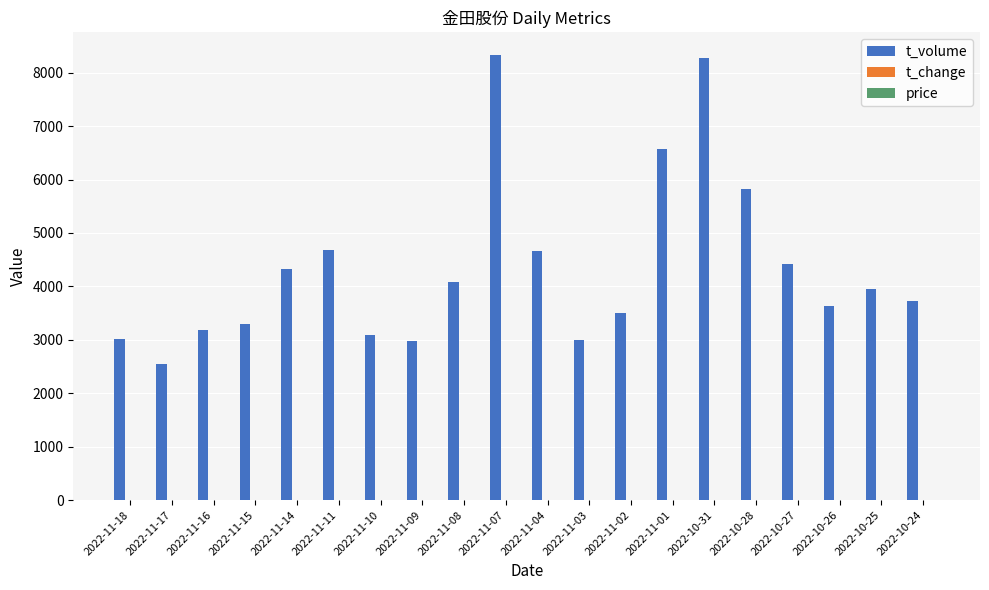

Where is t_volume nearest to the value 5443?

2022-10-28